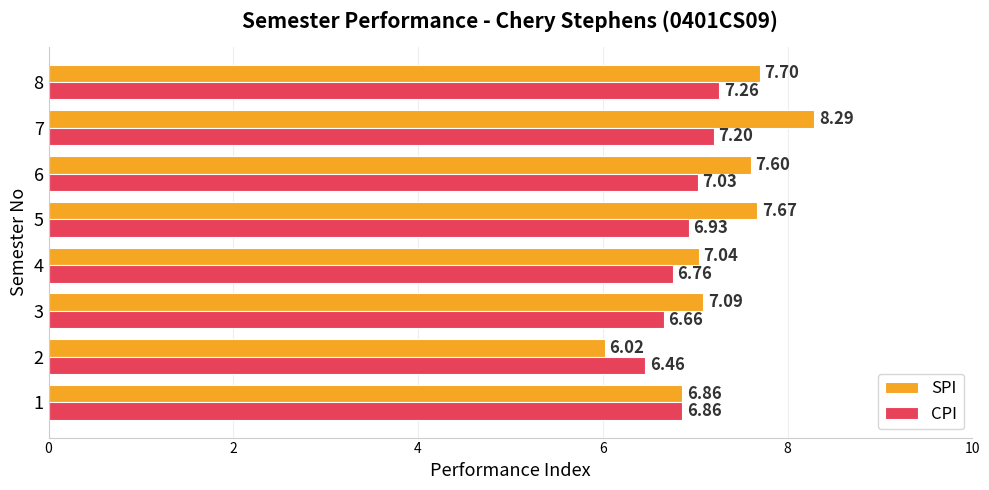

What is the minimum value shown in the chart?

6.0